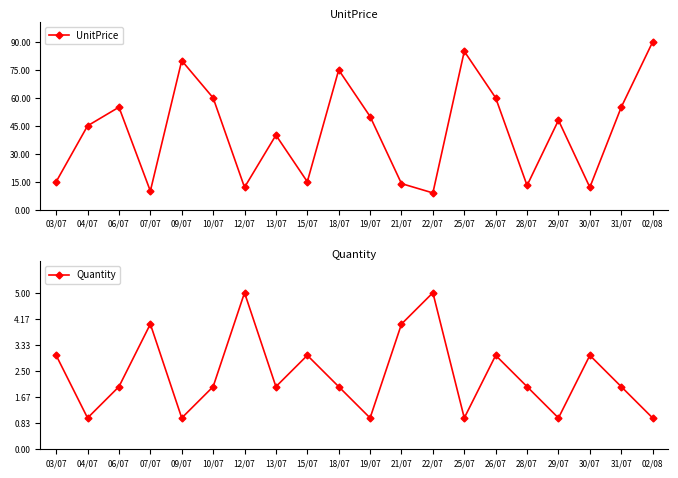

Where is UnitPrice nearest to the value 49?

19/07